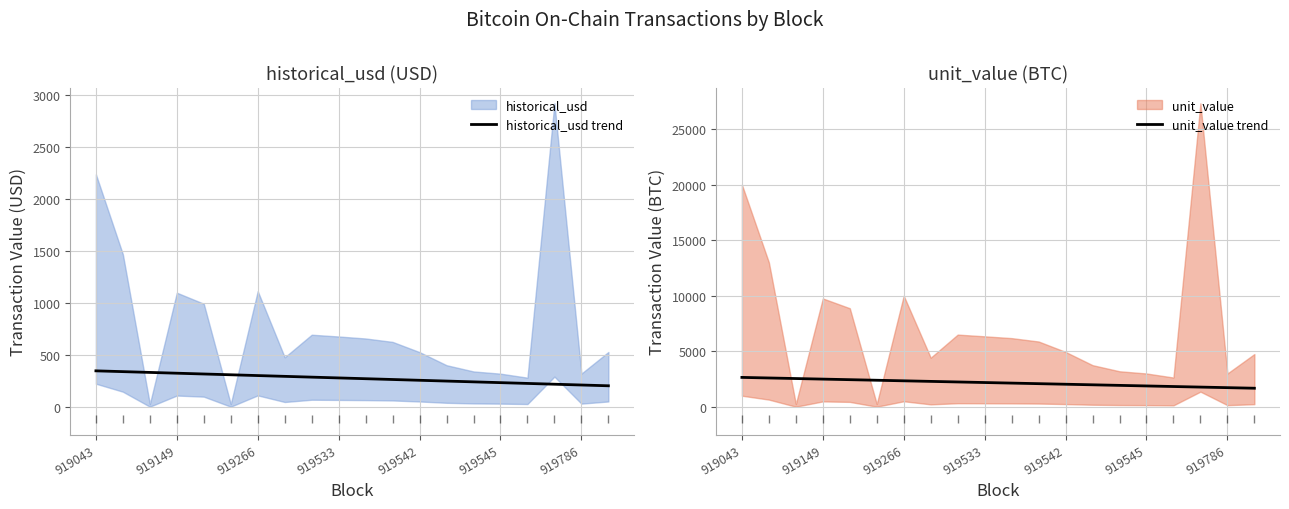

What is the lowest value of the unit_value trend series?

1673.3